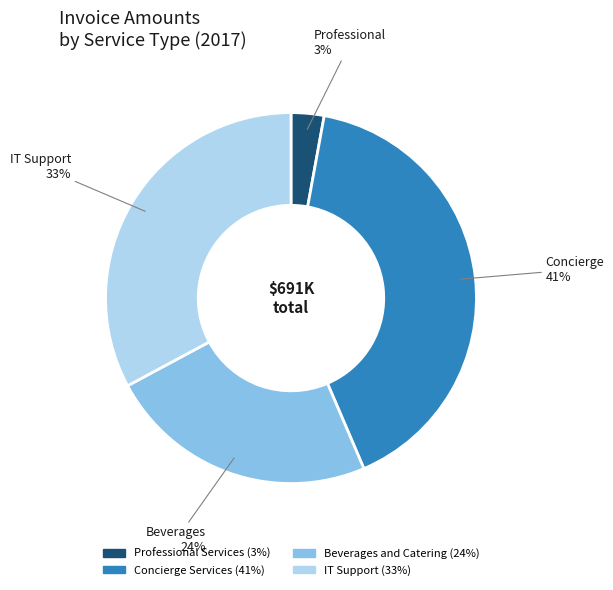

Is the sum of Concierge Services and Beverages and Catering greater than half?

Yes